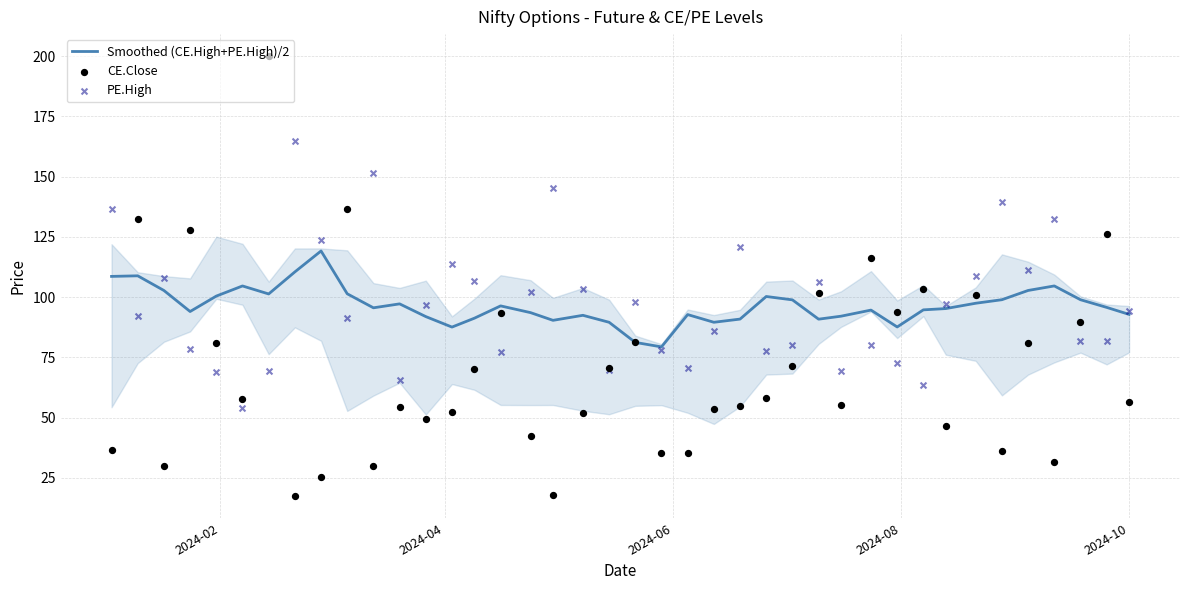

Which series has the largest Y range (max minus min)?

CE.Close